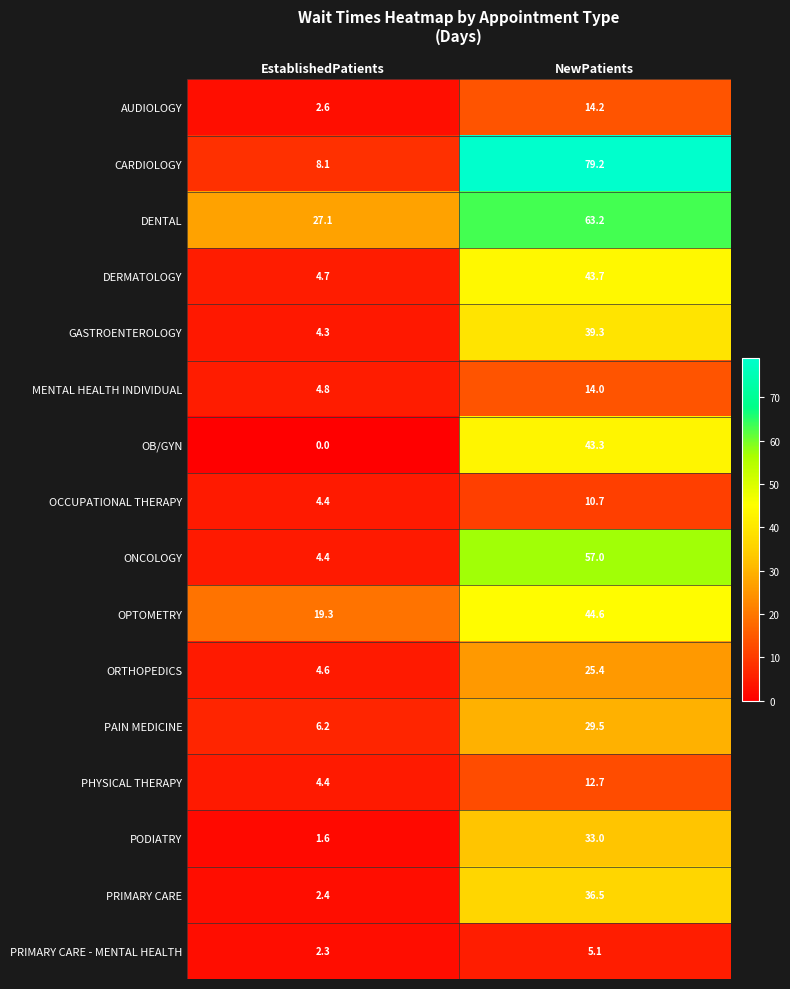

At how many categories does at least one series exceed 48?

1